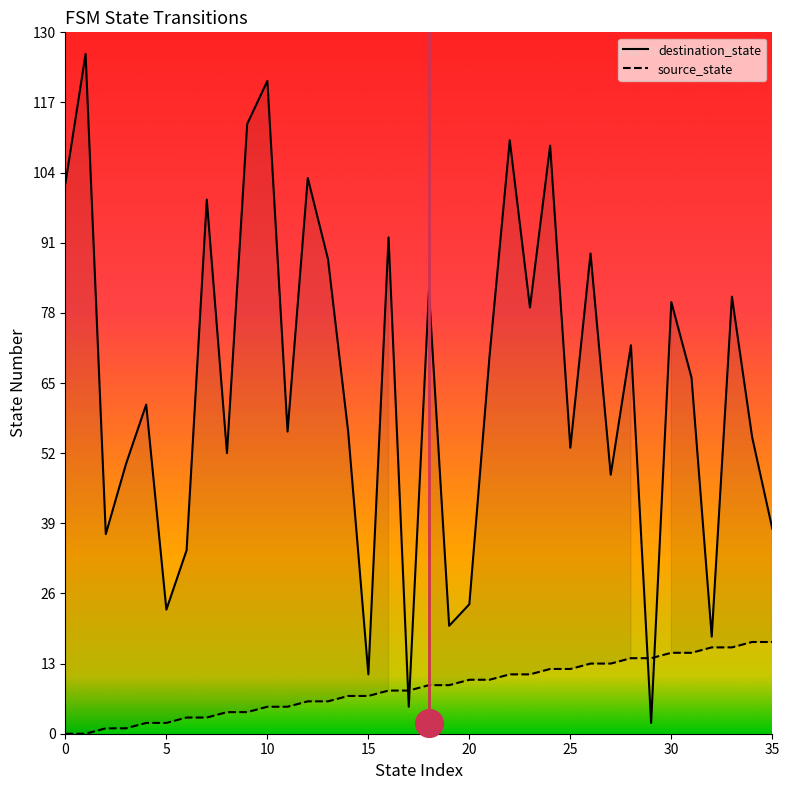

Which series contains the lowest Y value?

source_state